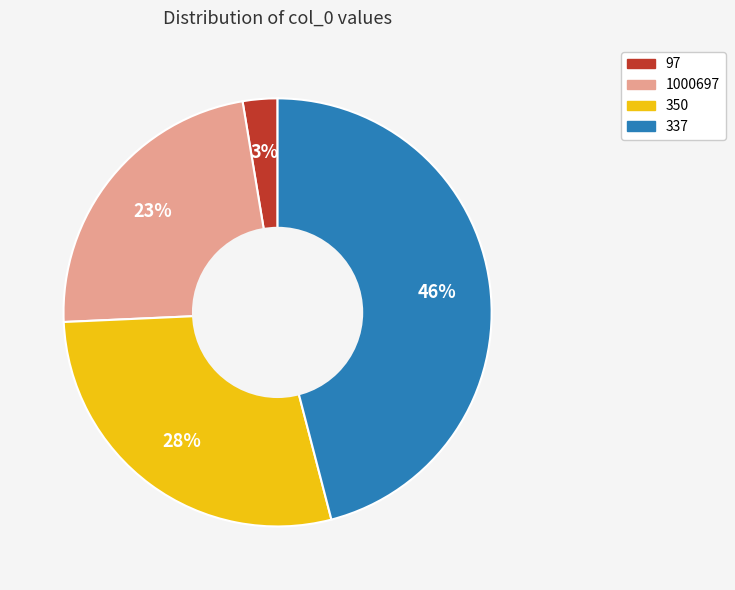

Does any single category account for the majority?

No